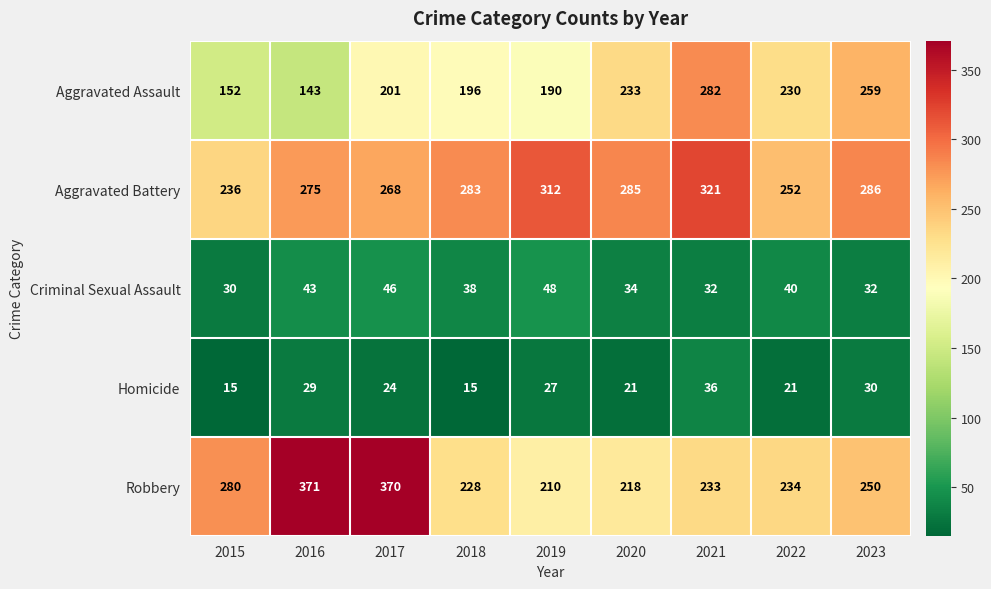

What value does the Aggravated Battery series have at 2020, to the nearest 5?

285